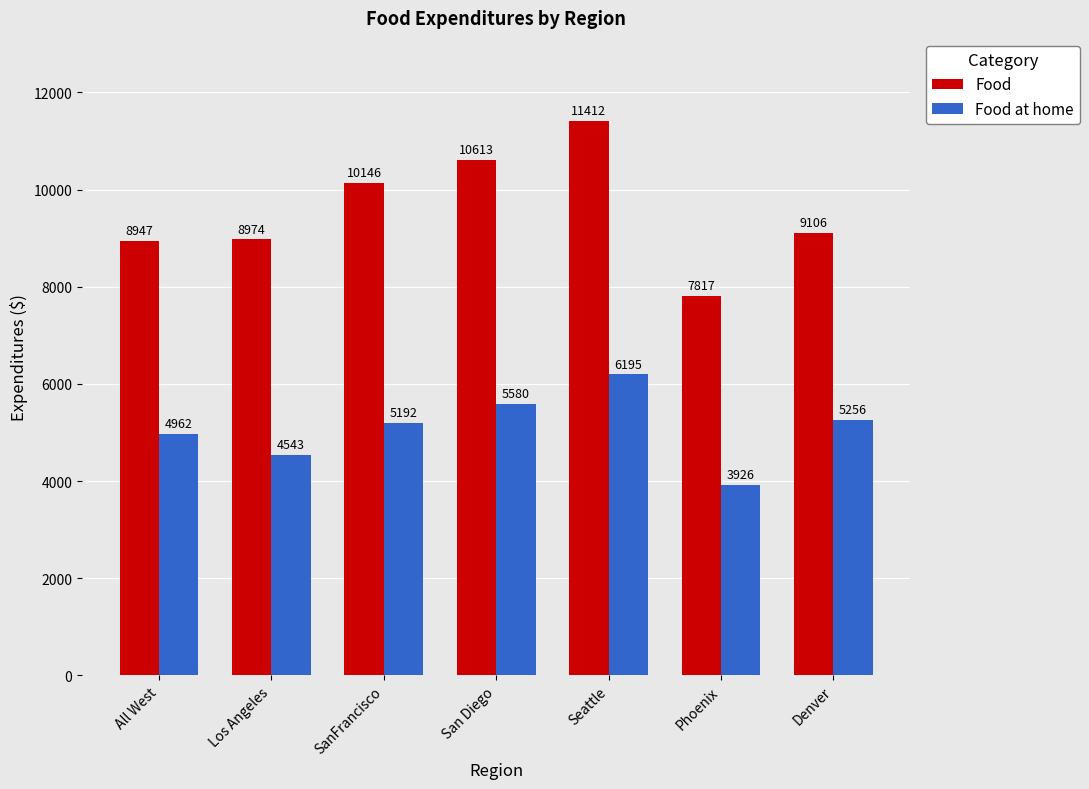

The value of Food at home at All West is 8403. True or false?

False